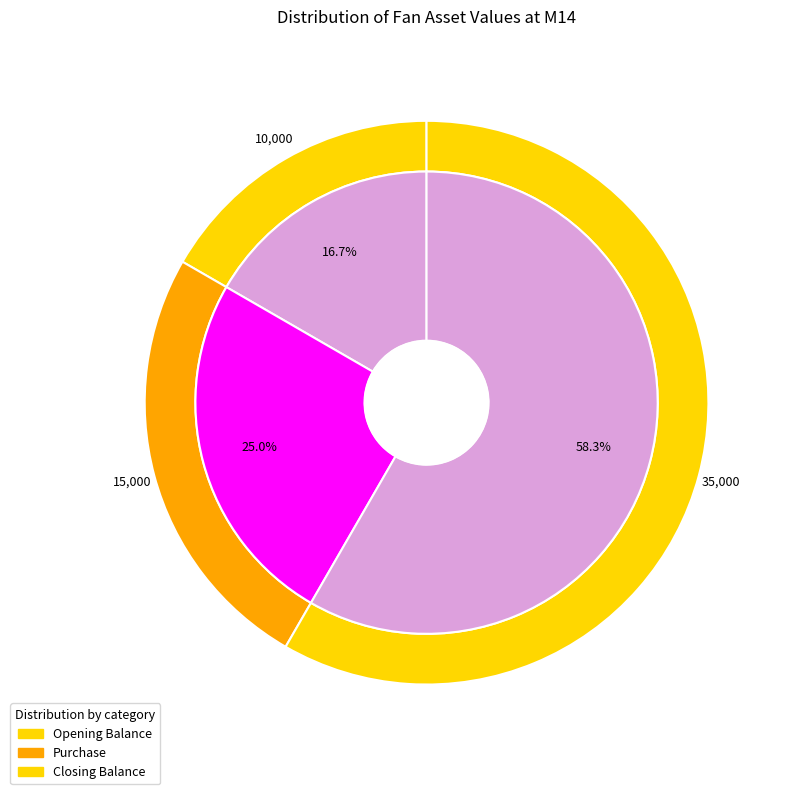

True or false: Disposal accounts for 1% of the total.

False